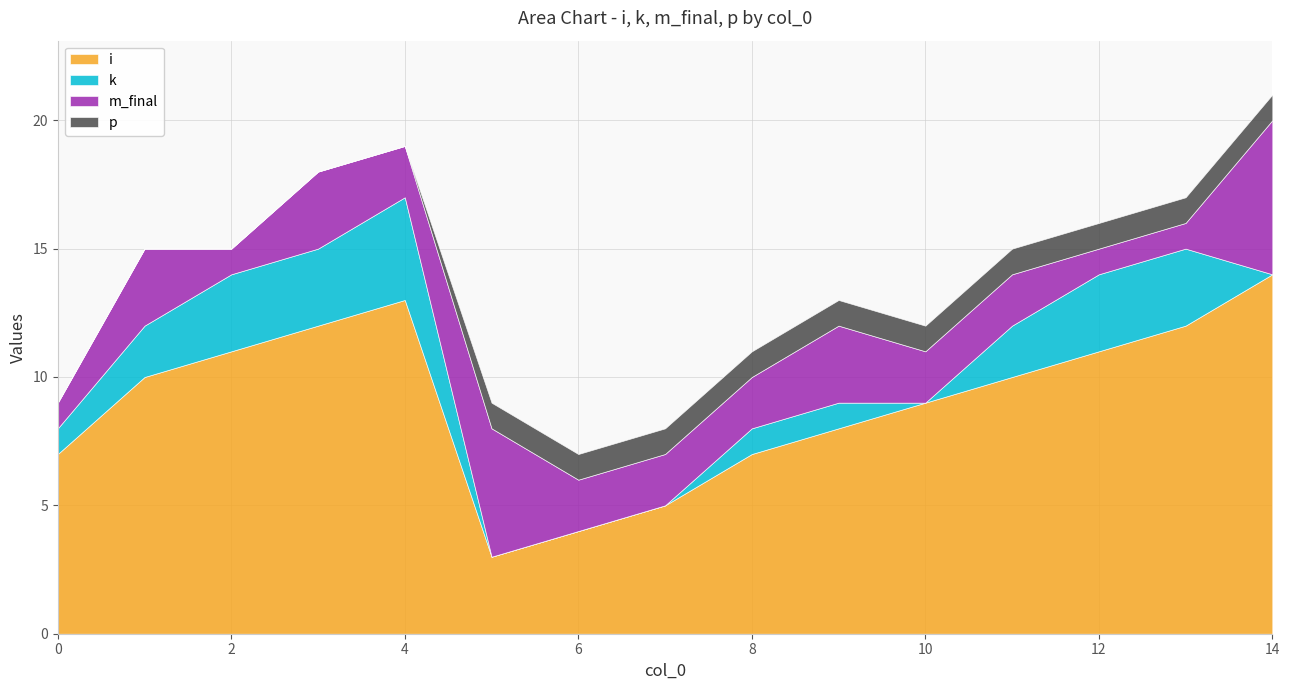

Does the chart have visible grid lines?

Yes